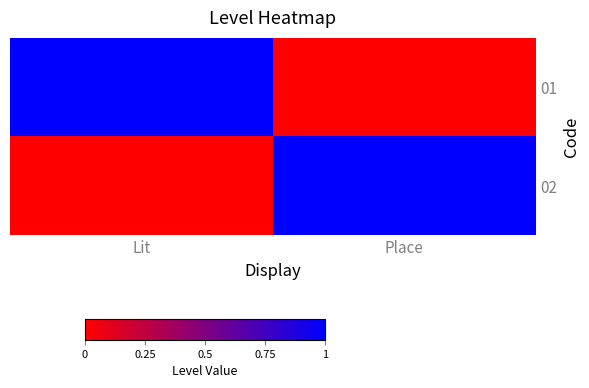

Which series has the widest spread of values?

01